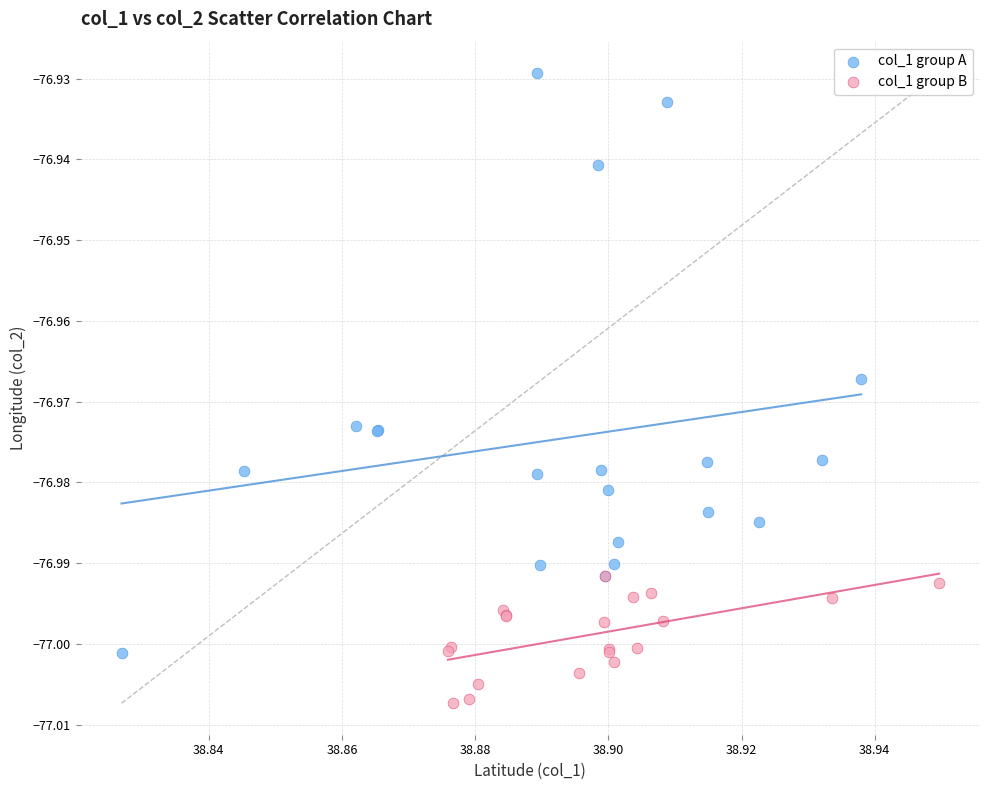

Which series contains the lowest Y value?

col_1 group B